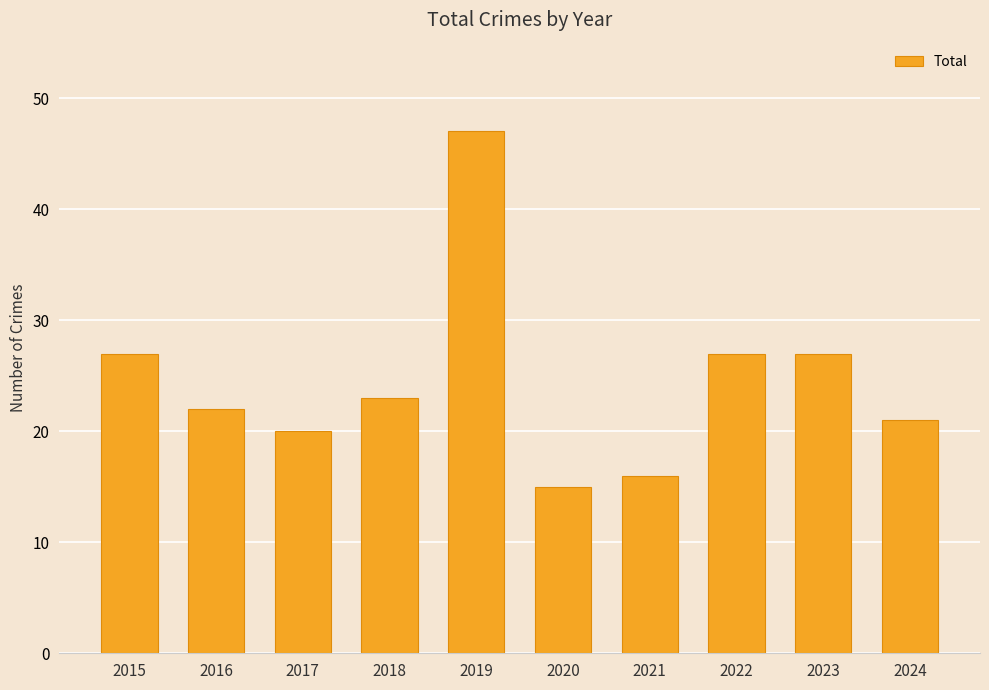

Is it true that the value at 2015 is 39?

False